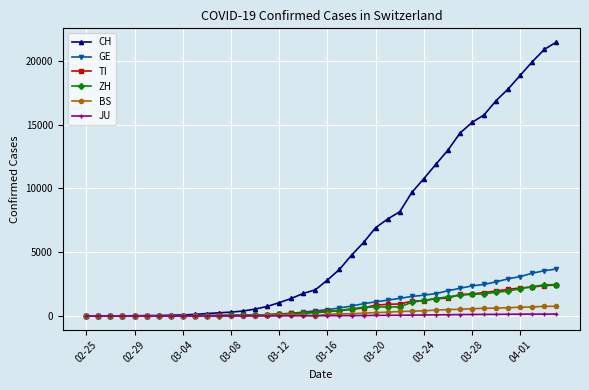

Which series has the largest range (max minus min)?

CH